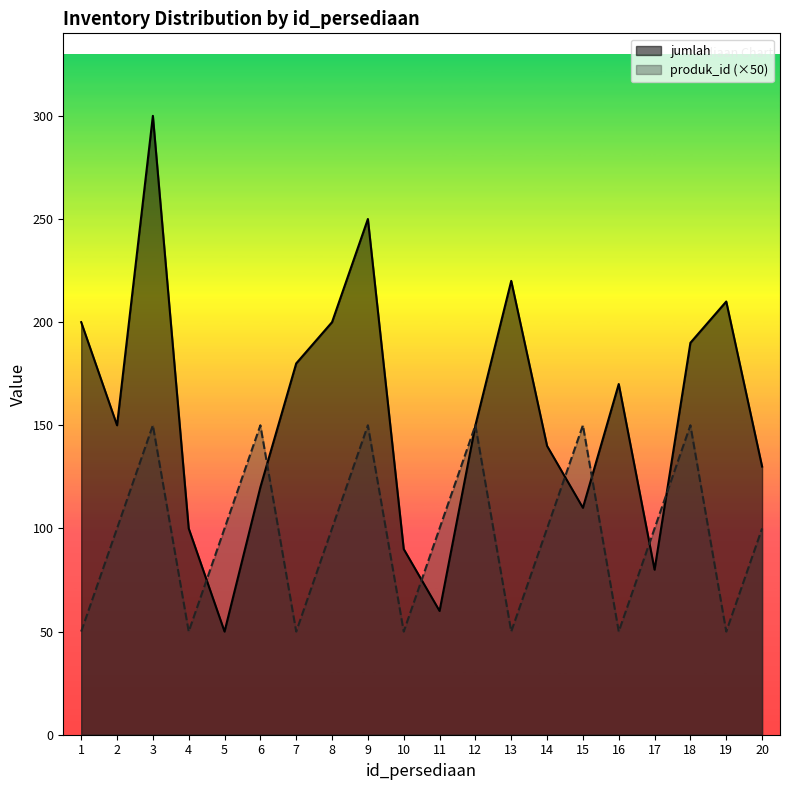

Rank the series at 1 from lowest to highest value.

produk_id (×50), jumlah